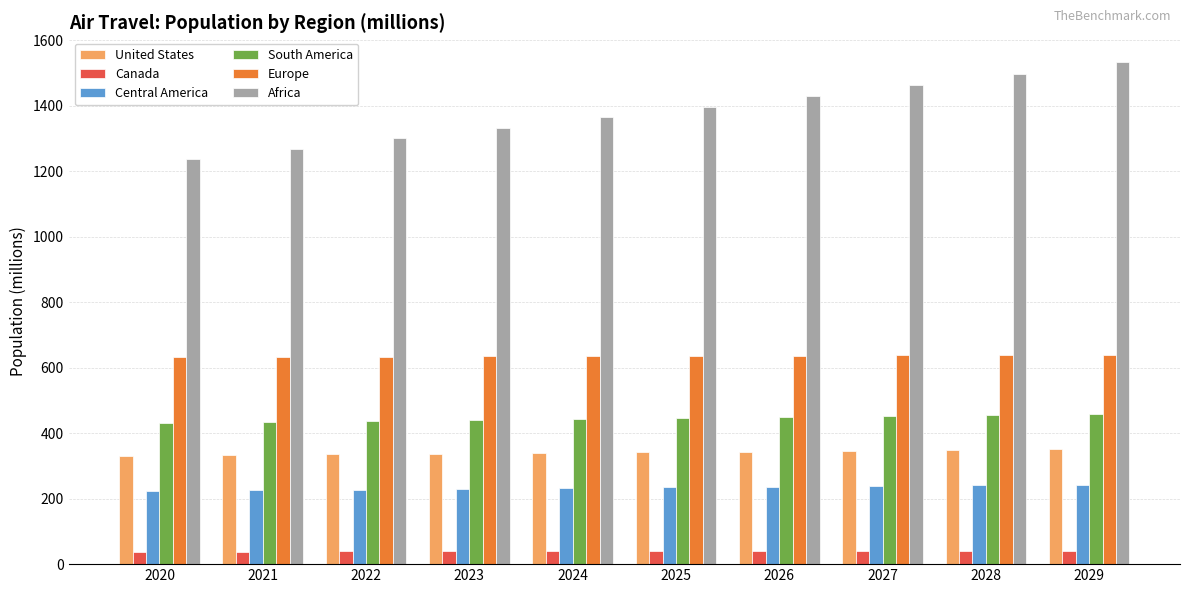

True or false: United States has a value of 487.1 at 2028.

False